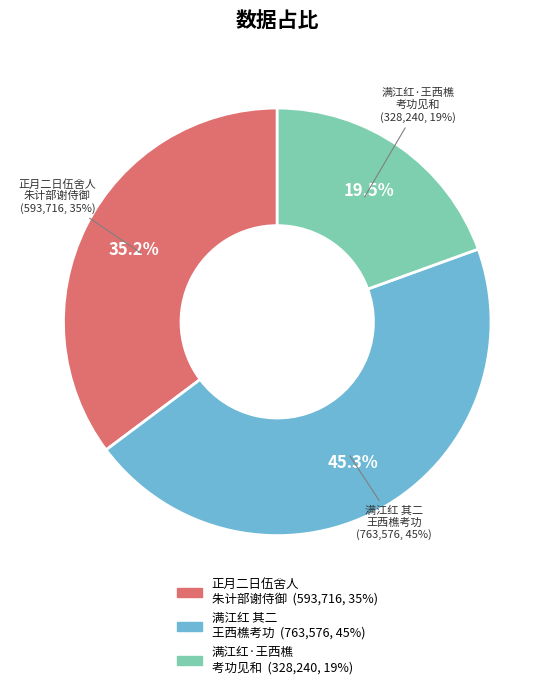

How many slices are in this pie chart?

3